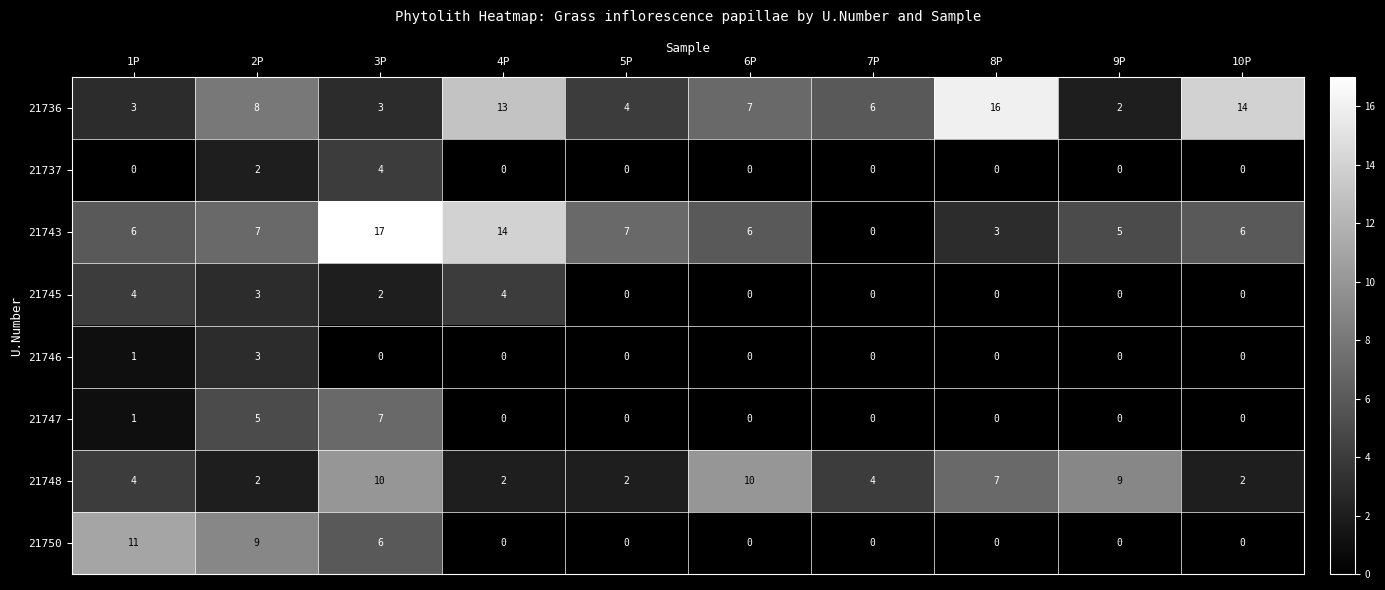

What is the spread (max minus min) of values at 10P?

14